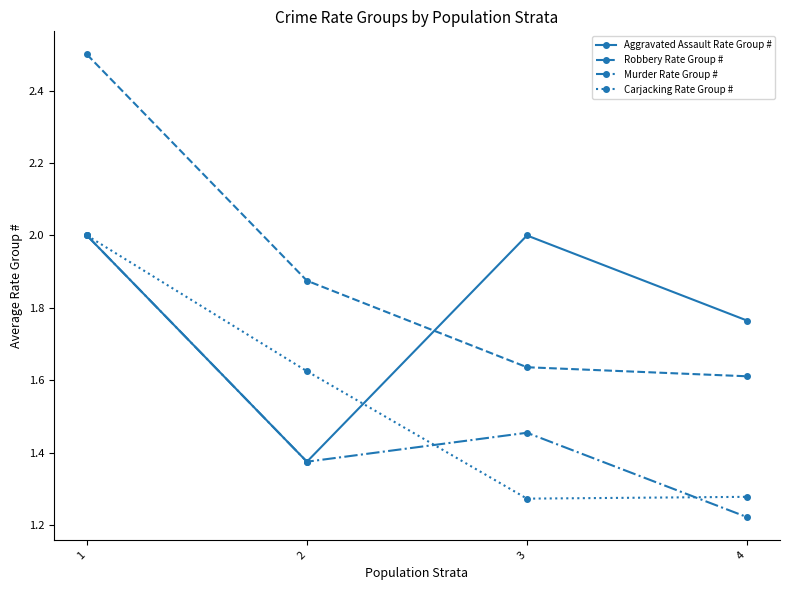

True or false: Murder Rate Group # and Robbery Rate Group # intersect in this chart.

False